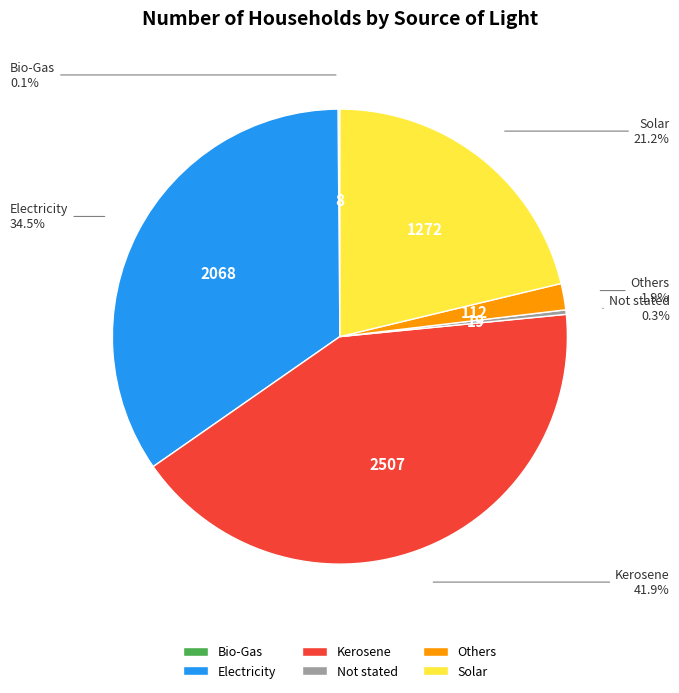

Between Solar and Not stated, which is larger?

Solar